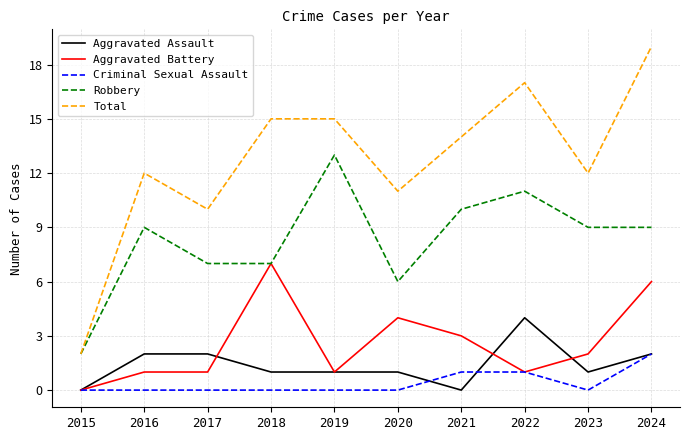

The value of Robbery at 2020 is 6. True or false?

True